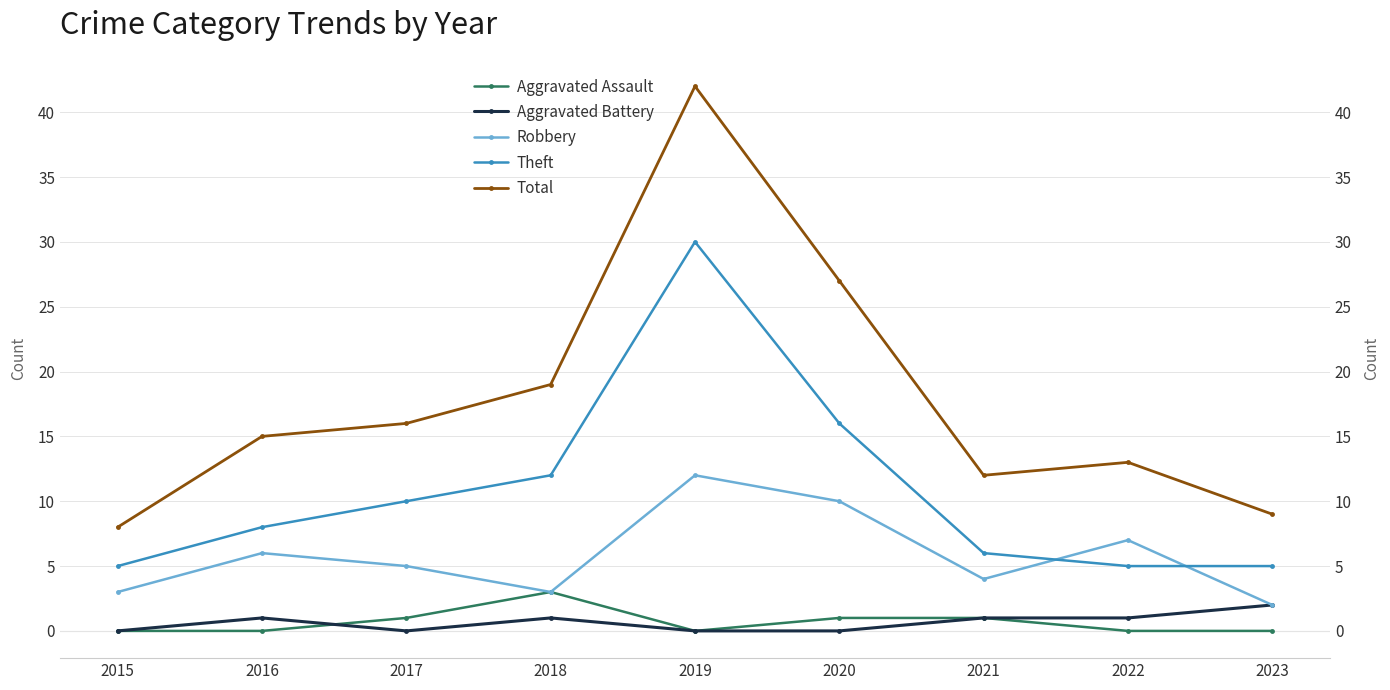

True or false: Total and Theft cross at least once.

False